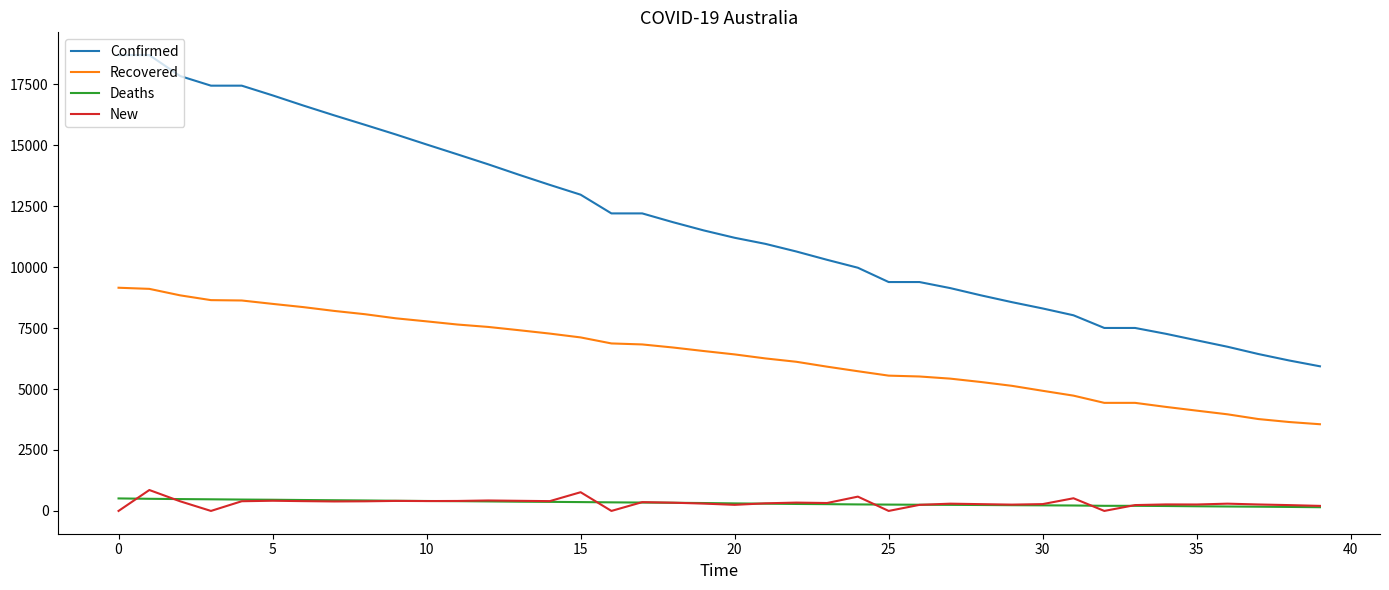

True or false: Confirmed and New cross at least once.

False